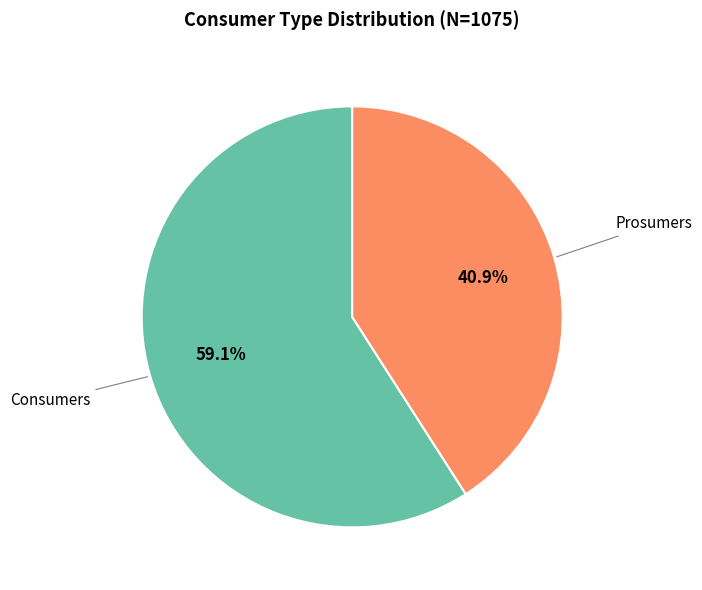

Which has a higher value, Prosumers or Consumers?

Consumers